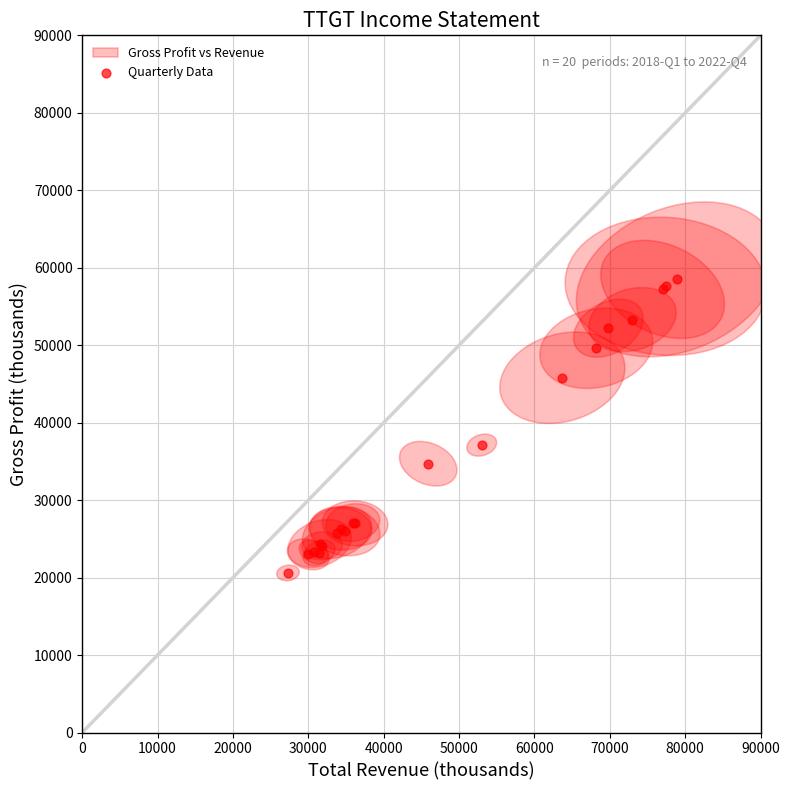

What Y value in the scatter plot is closest to 39550?

37100